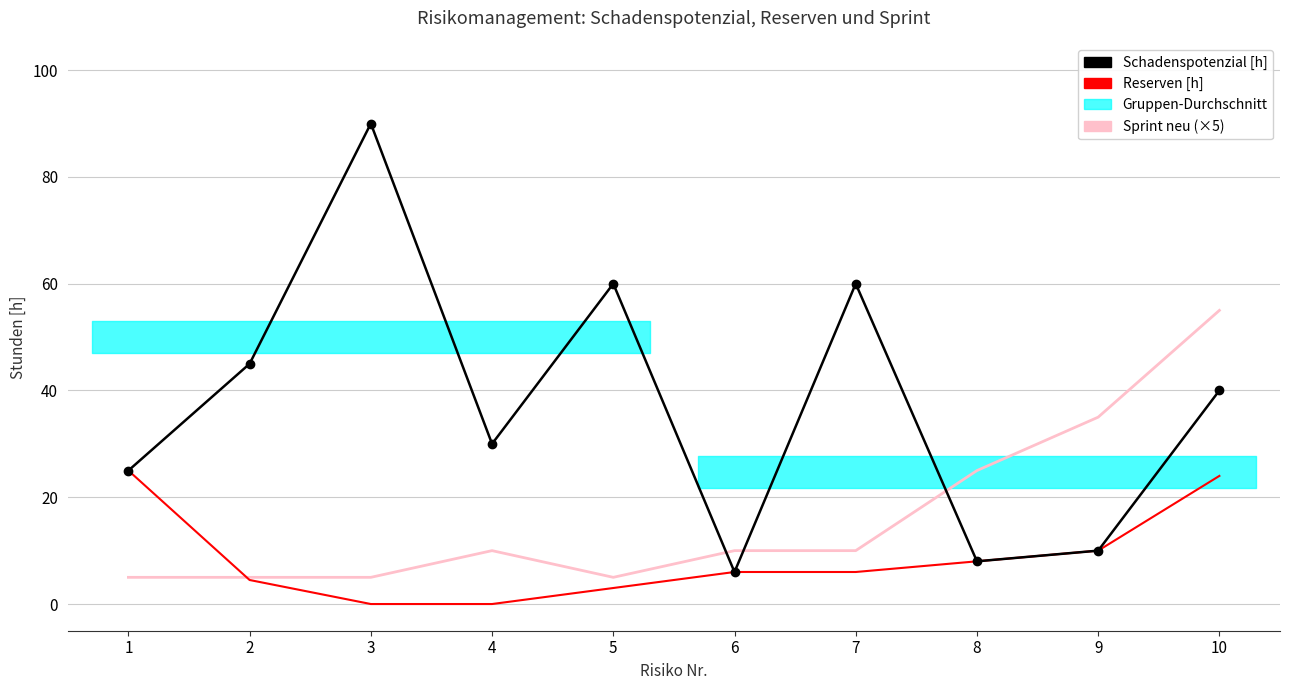

The value of Schadenspotenzial [h] at 1 is 25.0. True or false?

True